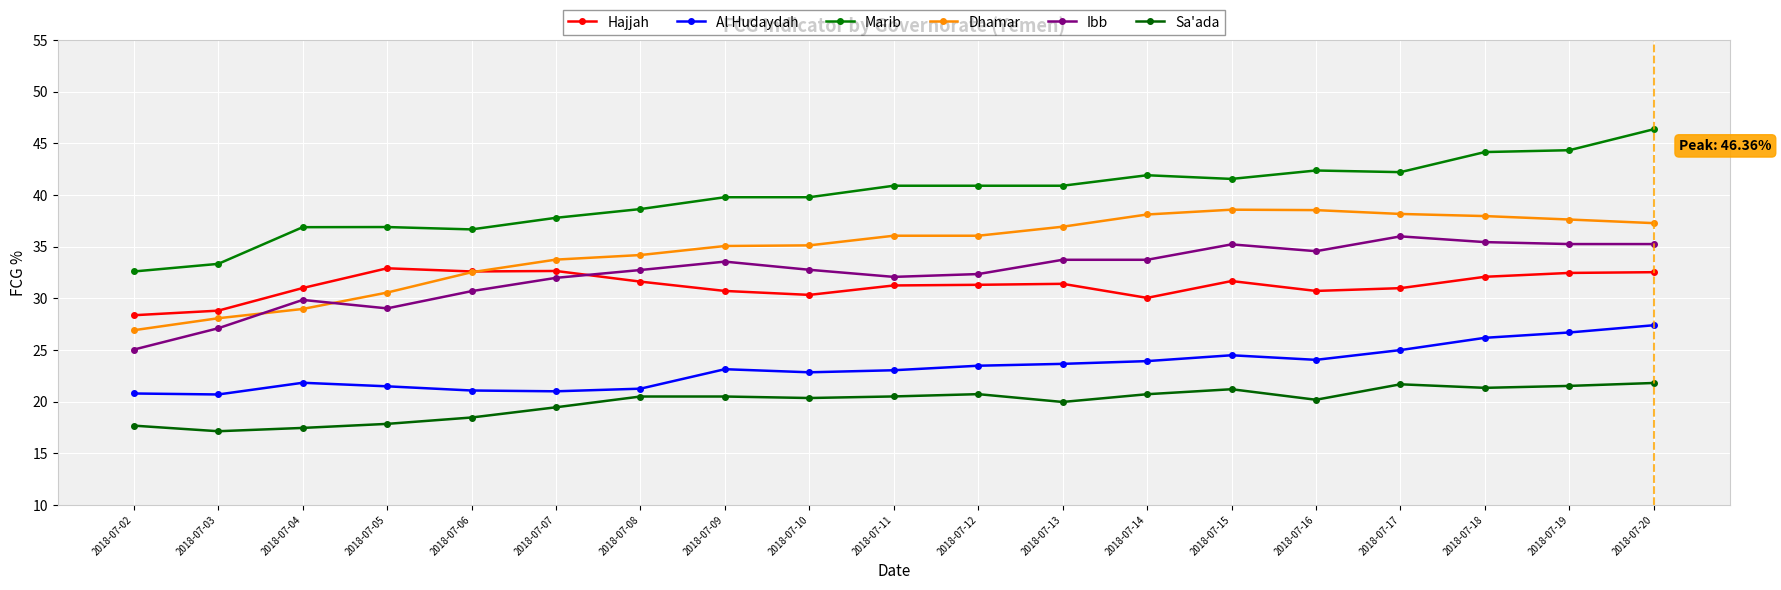

What are all the series names shown in the legend?

Hajjah, Al Hudaydah, Marib, Dhamar, Ibb, Sa'ada